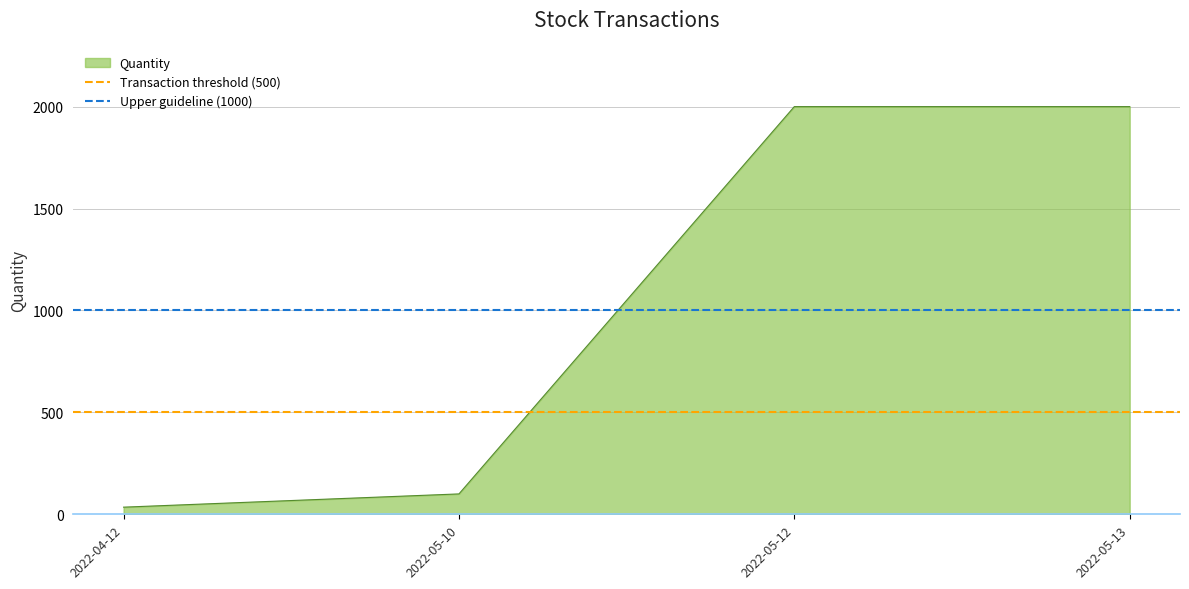

Does the chart display data point markers on the line(s)?

No